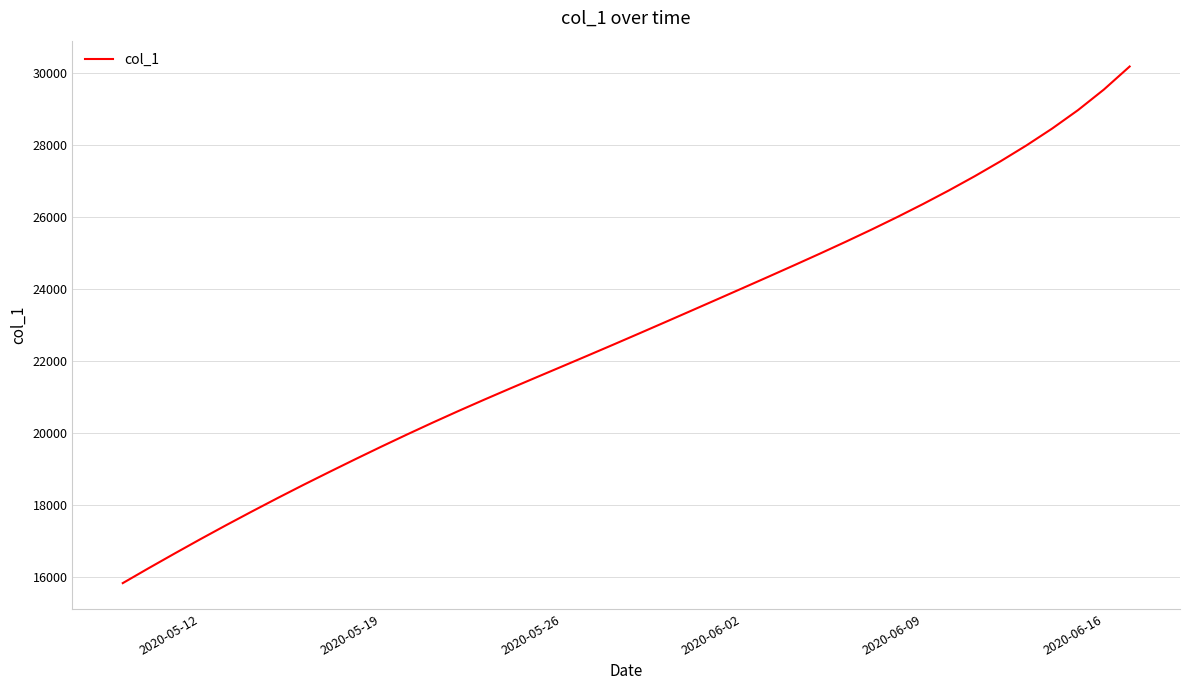

What is the difference between the maximum and minimum values?

14334.4